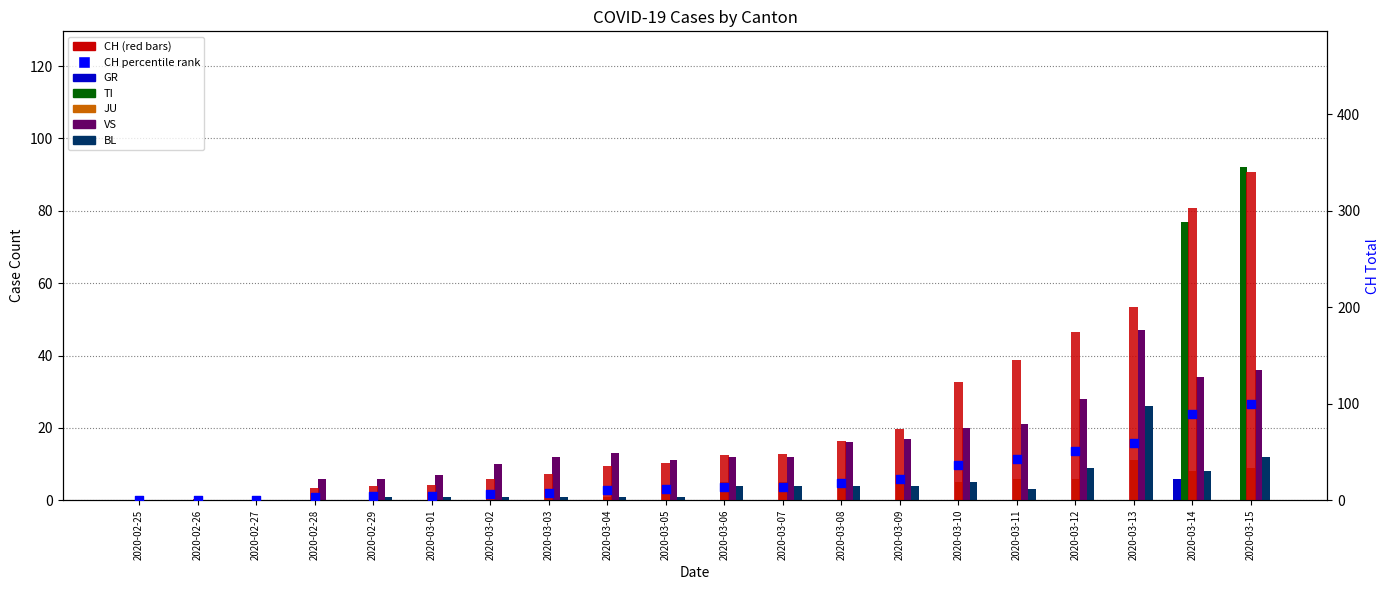

What is the total value across all series at 2020-03-02?

34